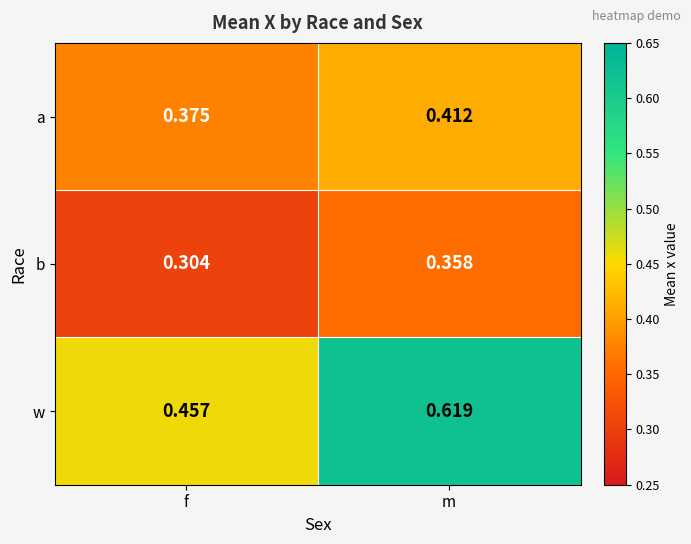

Which series has the largest total across all categories?

w